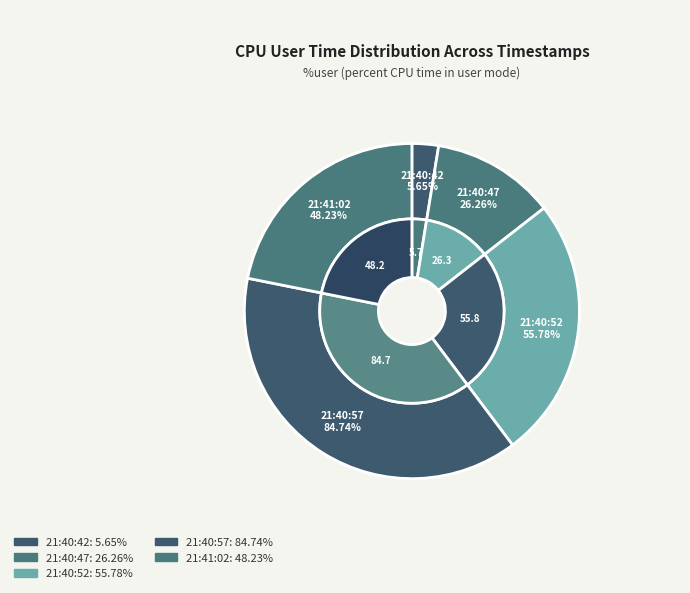

Which slice is the smallest?

21:40:42